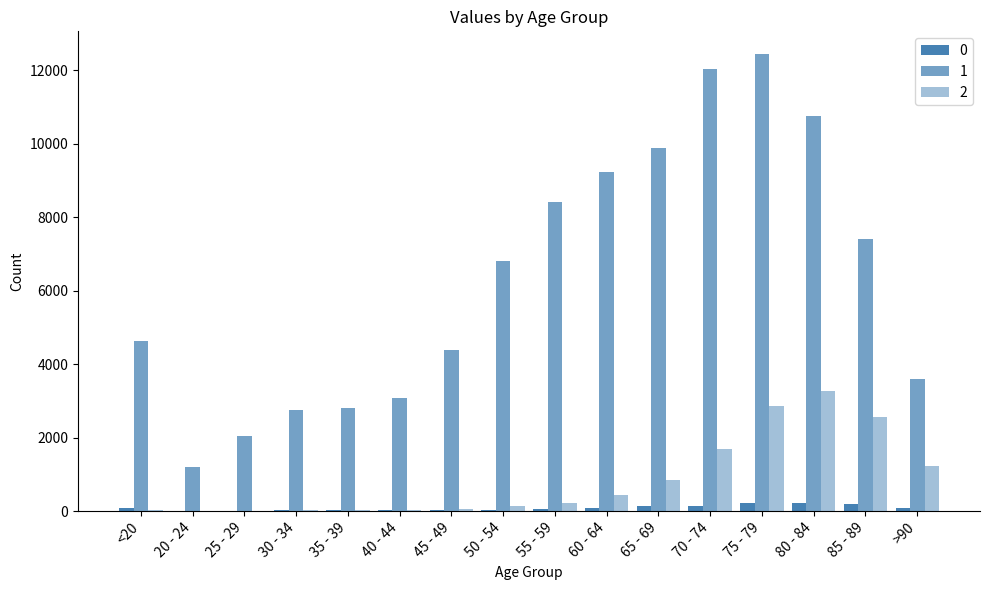

Reading left to right, list all the values displayed in this chart.

0: 77	5	14	27	17	20	23	39	59	84	137	153	220	209	206	93
1: 4641	1191	2038	2765	2814	3078	4396	6803	8400	9236	9883	12018	12434	10764	7417	3604
2: 18	4	3	17	18	24	47	126	227	426	850	1690	2848	3273	2548	1224